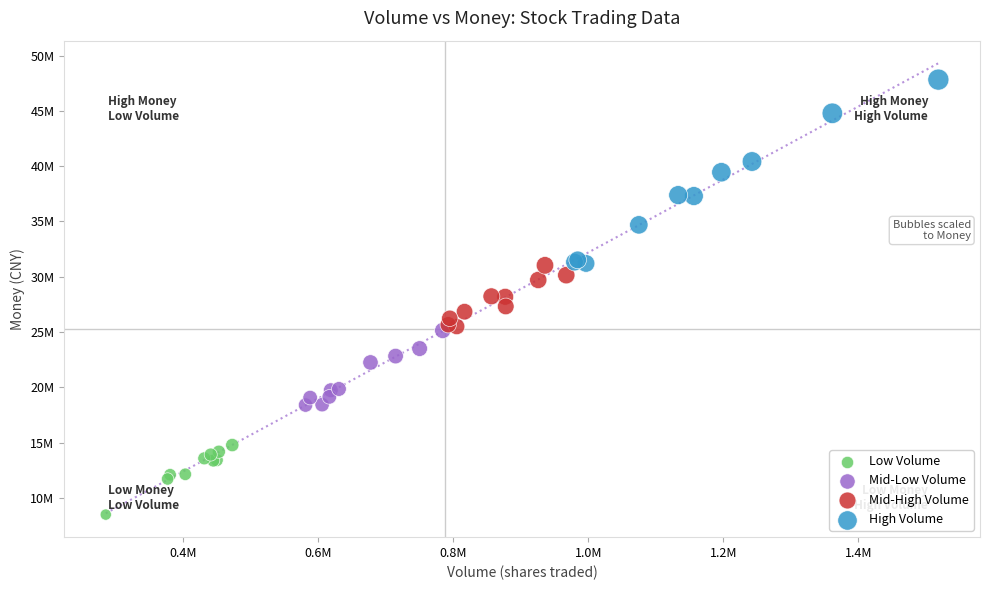

Which series contains the highest Y value?

High Volume